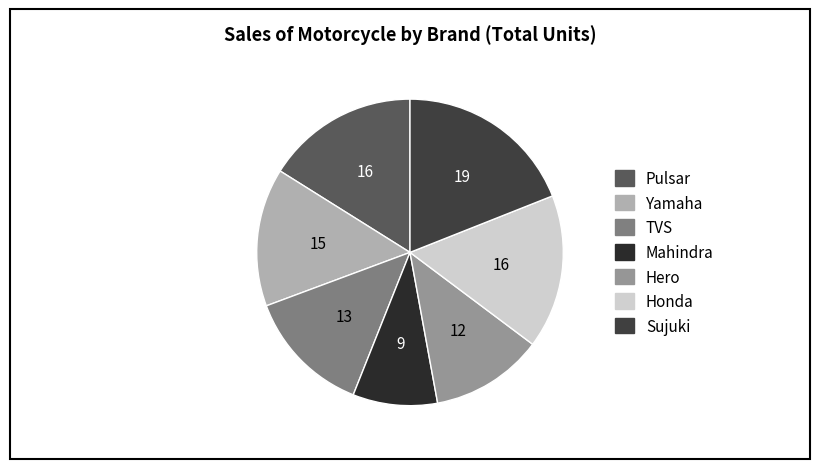

Which slice is the smallest?

Mahindra